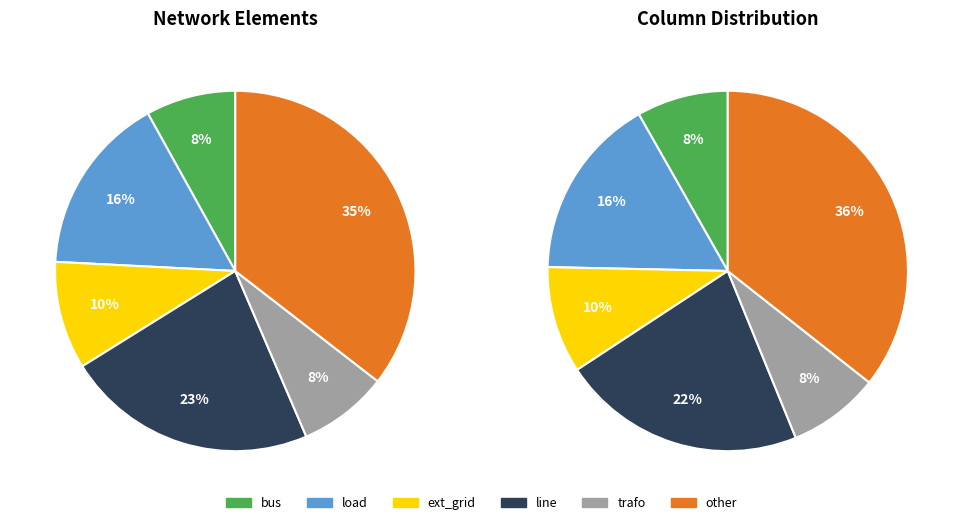

Is it true that line is 23% of the pie?

True